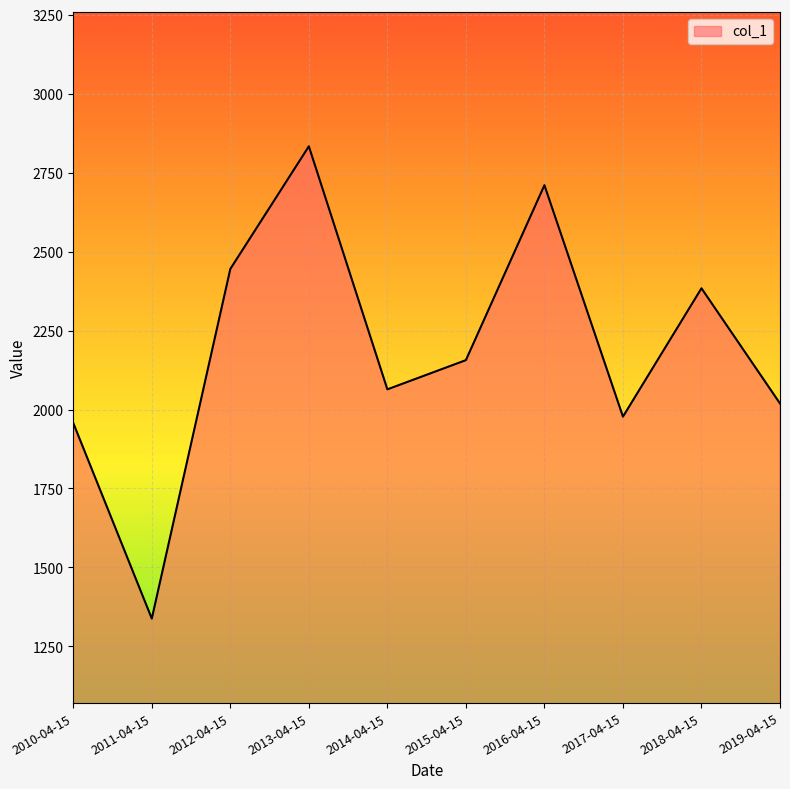

Read the value at 2011-04-15.

1338.0